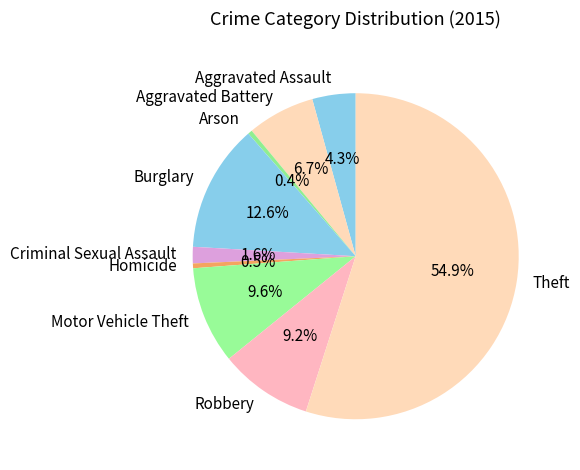

Count the number of slices in the pie.

9